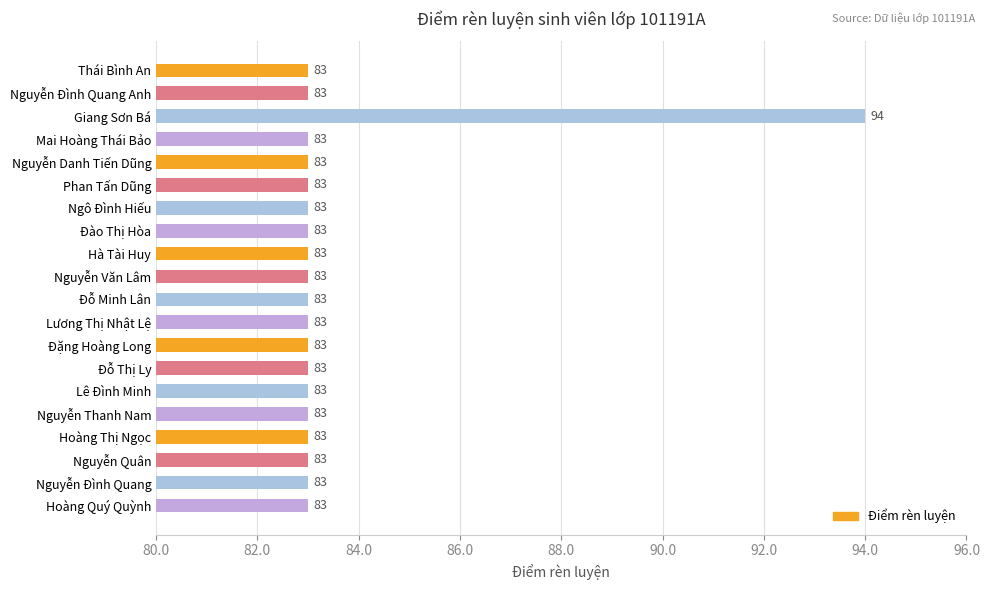

Which category has the highest value across all series?

Giang Sơn Bá